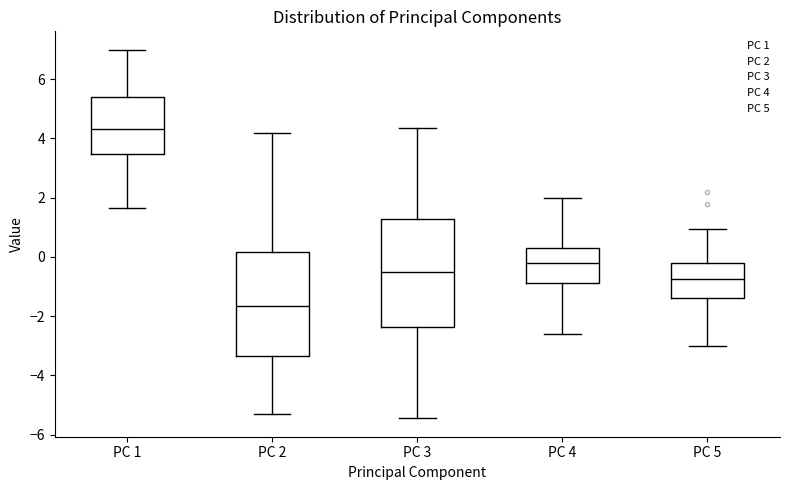

Where does the upper whisker of the box for PC 4 end on the y-axis? The values are not printed on the chart, so give them approximately, as read against the axis.

2.0